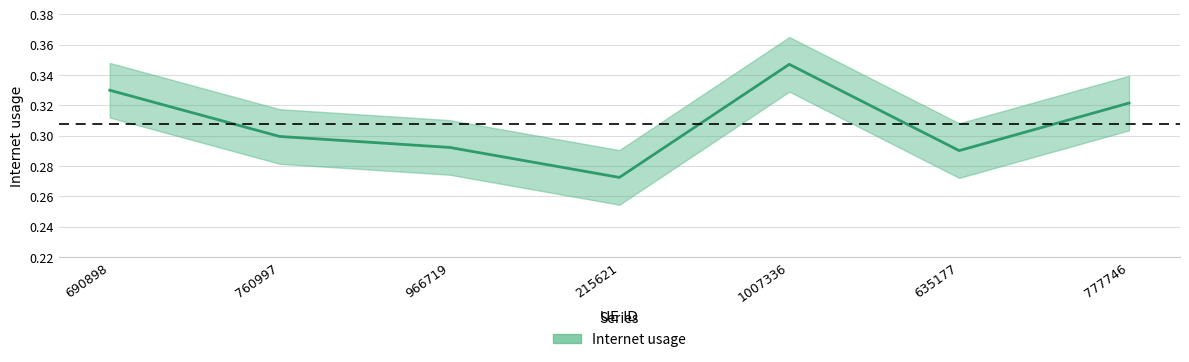

True or false: the data has more than 0 interior local peaks.

True